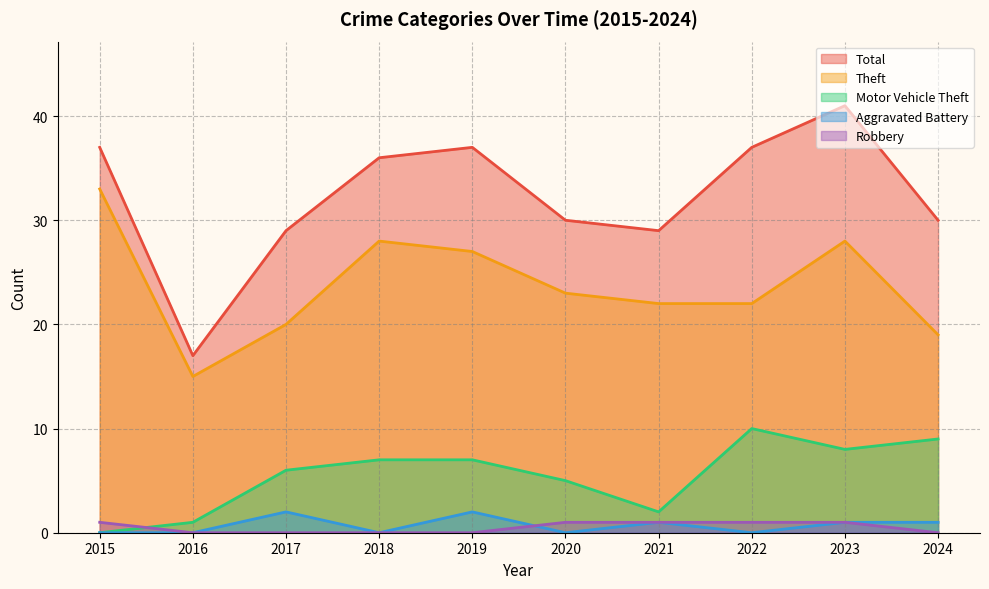

How many distinct data groups are displayed?

5